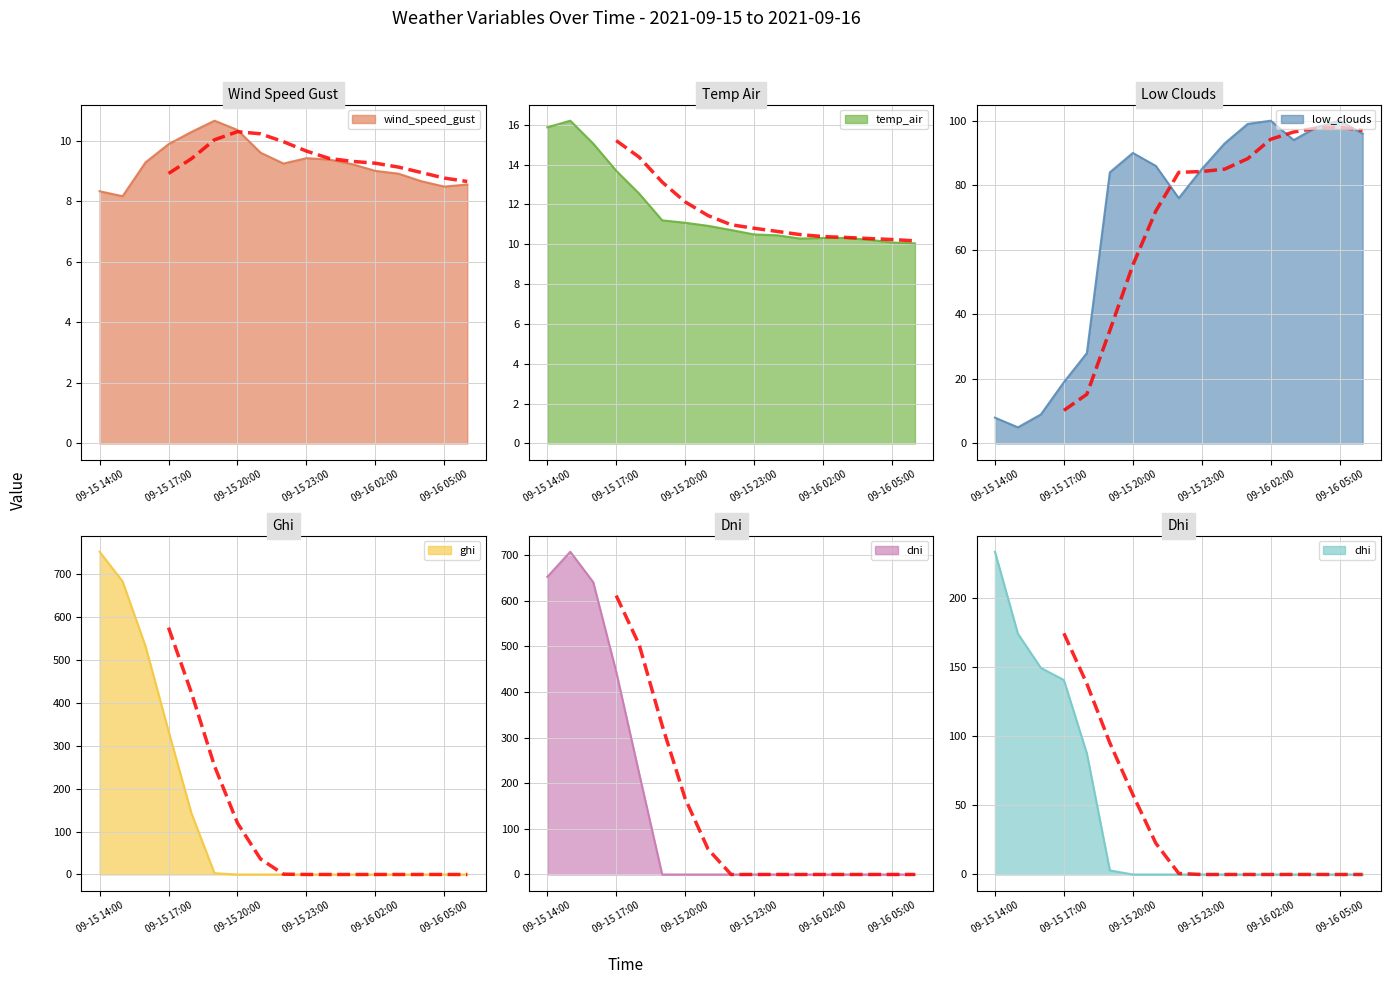

True or false: low_clouds has a value of 9.0 at 2021-09-15 16:00.

True